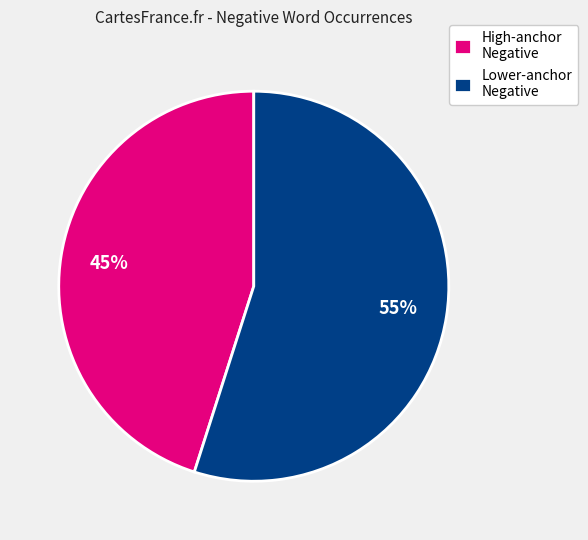

What is the largest slice in the pie chart?

Lower-anchor Negative